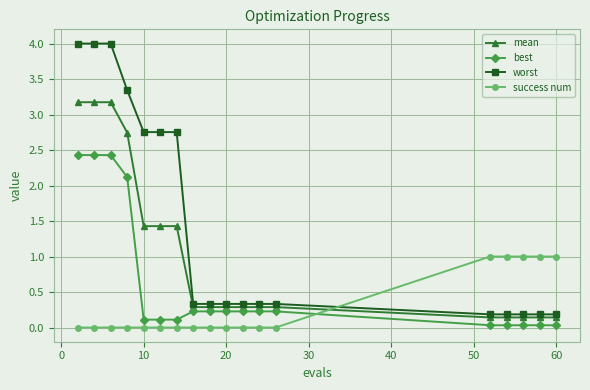

Rank the series by their average value, from highest to lowest.

worst, mean, best, success num